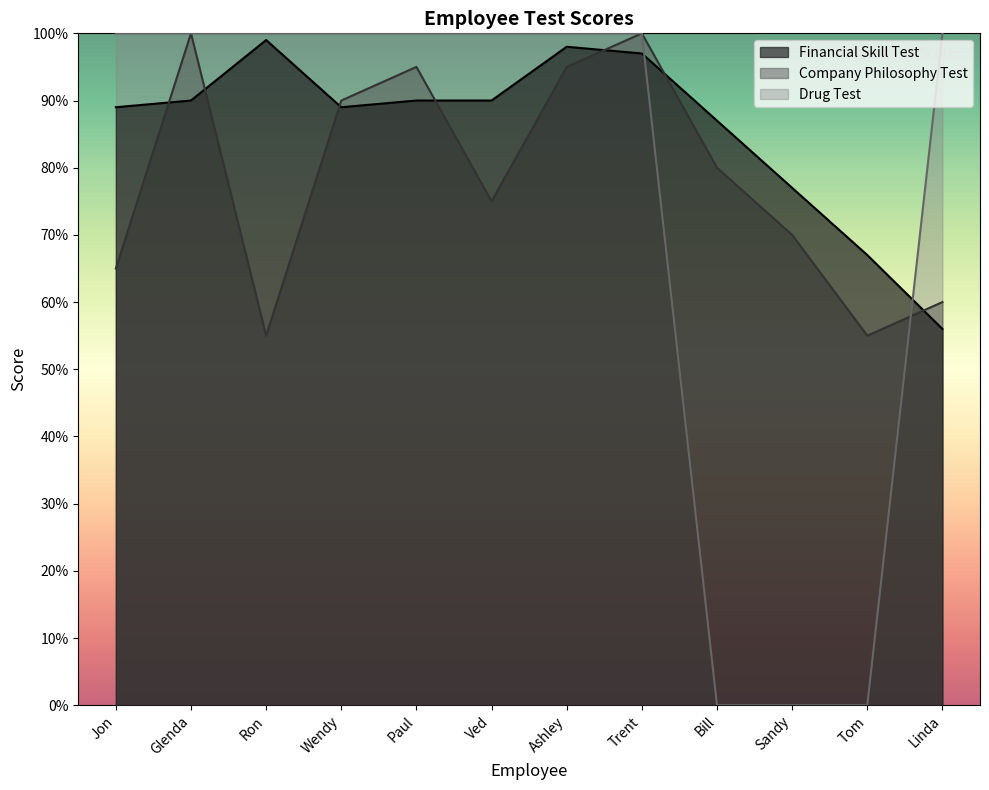

At which label is Drug Test closest to 50?

Jon